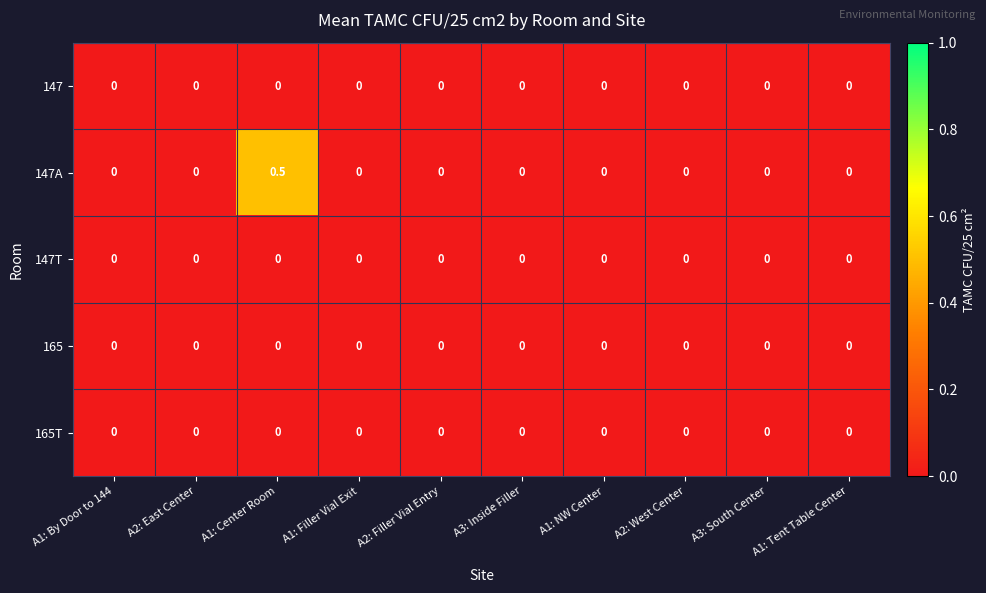

The 147T series shows 0.0 at A2: West Center. True or false?

True